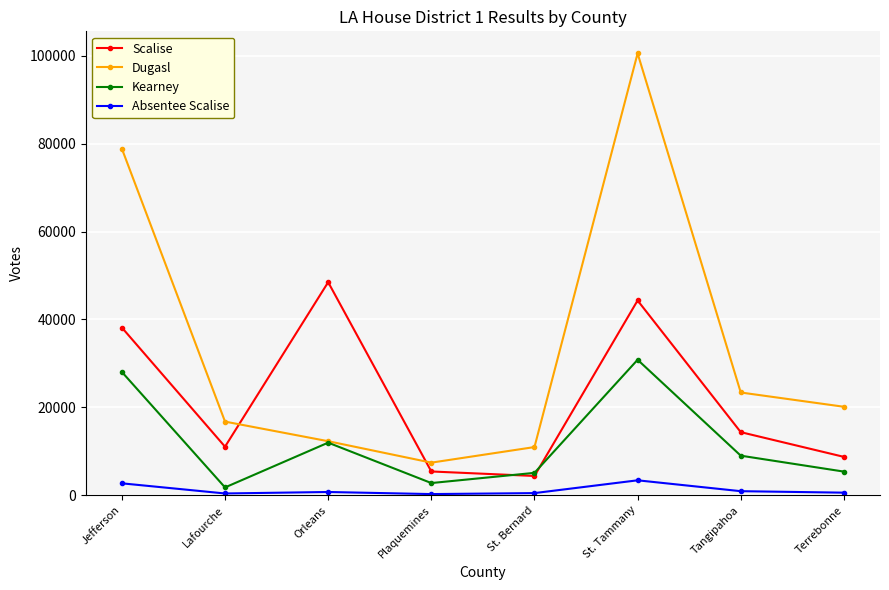

List the series in order of their peak value, highest first.

Dugasl, Scalise, Kearney, Absentee Scalise